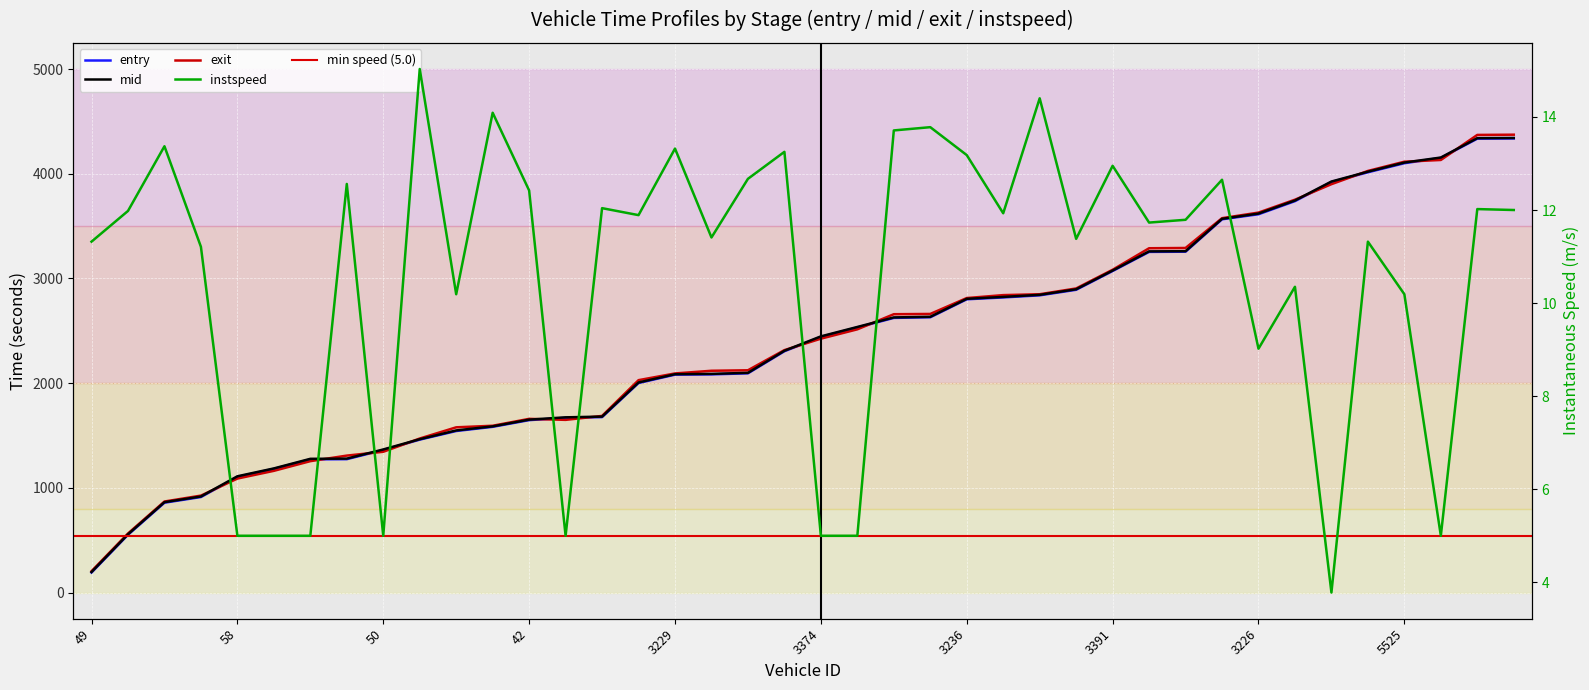

How many lines are shown in the chart?

4